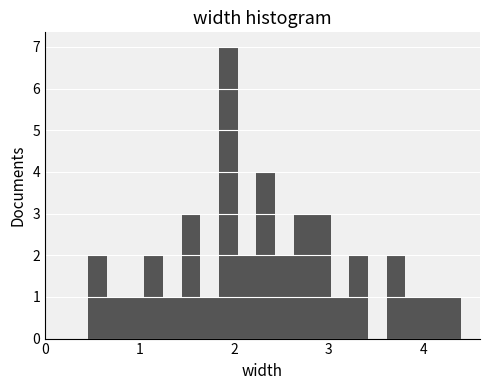

Around what value on the x-axis is the tallest bar? Give the approximate position of its centre, as read against the axis.

1.9